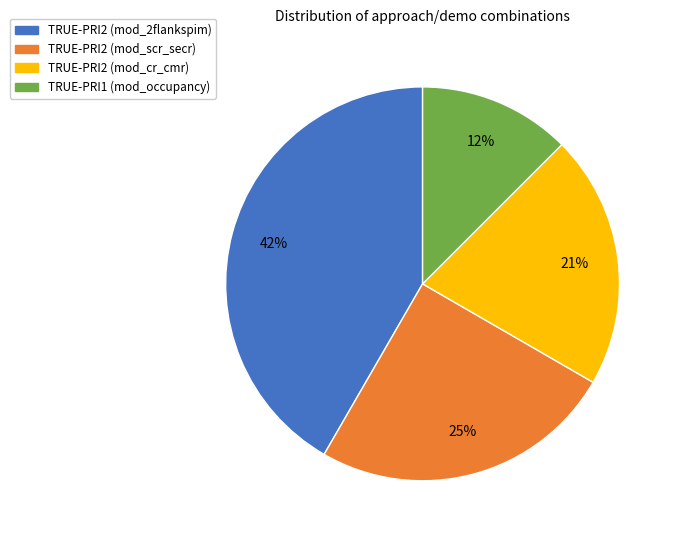

Do TRUE-PRI2 (mod_scr_secr) and TRUE-PRI2 (mod_cr_cmr) together represent more than half of the pie?

No